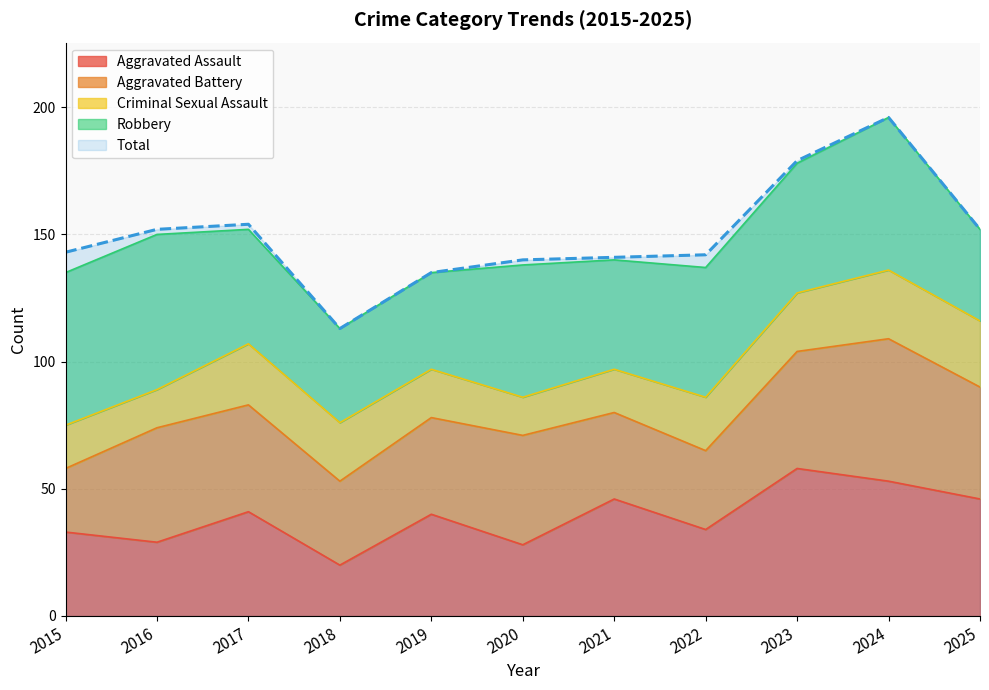

Which series has the largest total across all categories?

Total